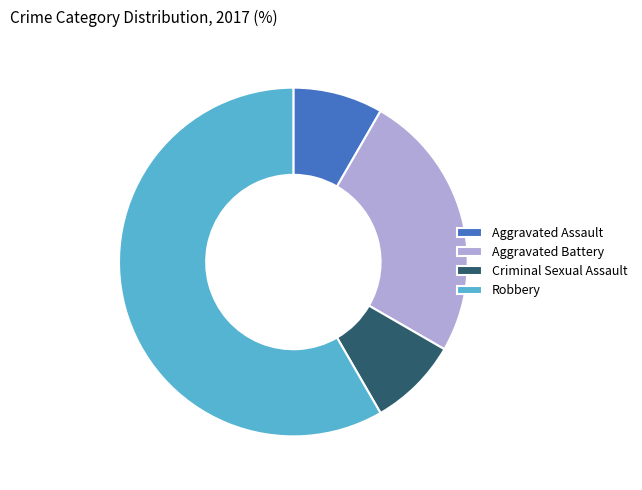

Which has a higher value, Robbery or Criminal Sexual Assault?

Robbery